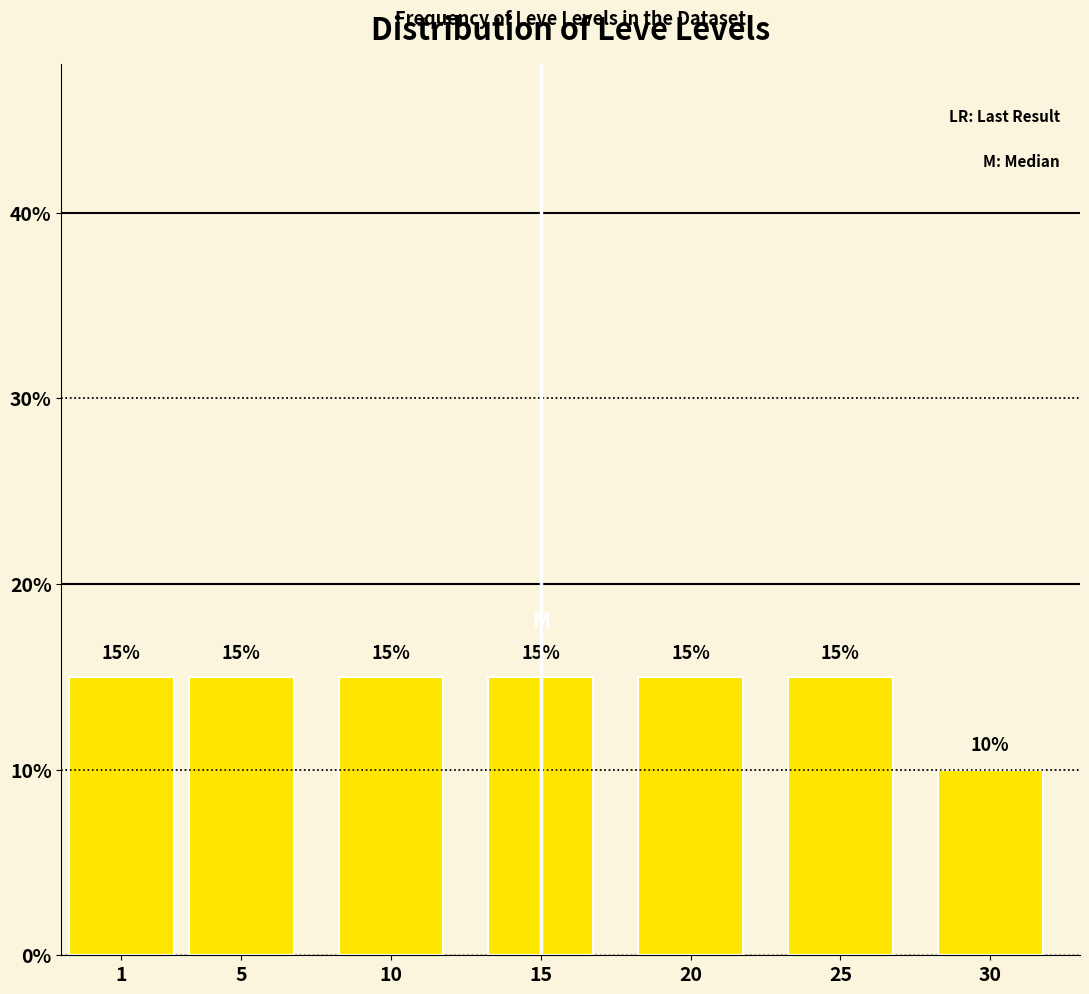

Reading left to right, what are all the values shown in this chart?

1=15	5=15	10=15	15=15	20=15	25=15	30=10